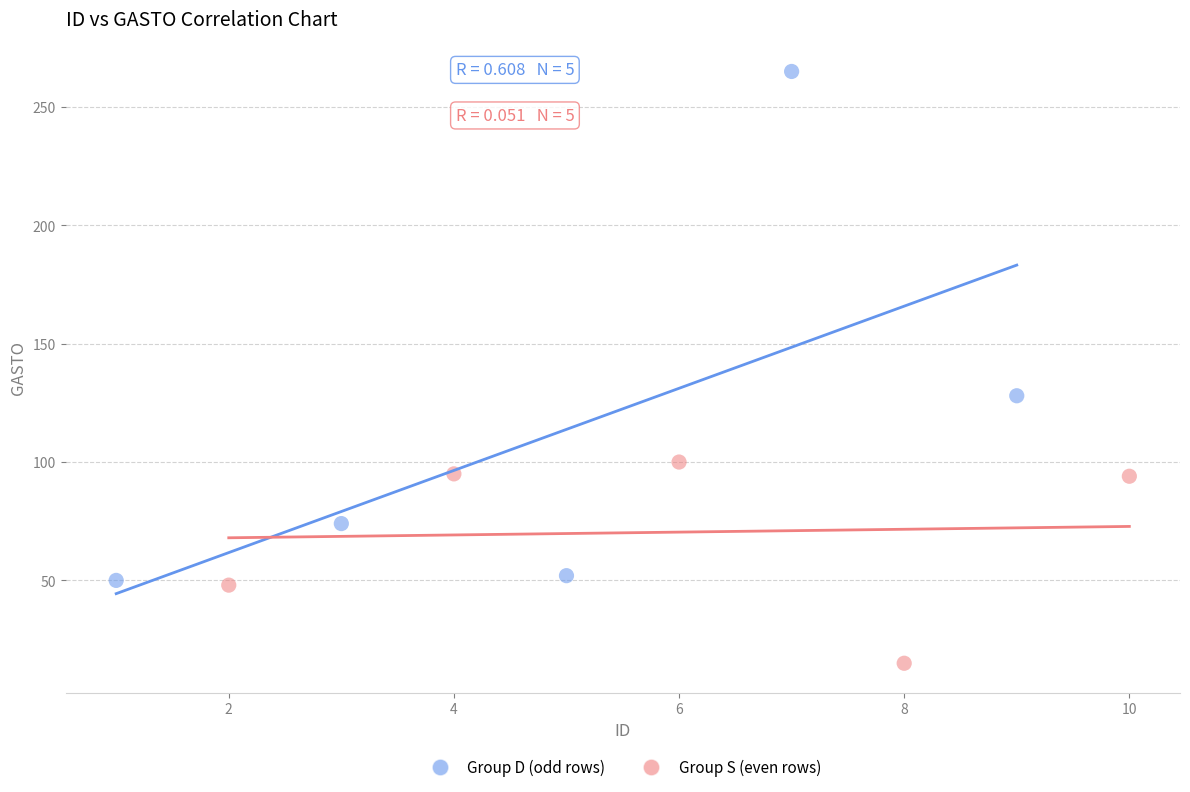

Which series has the largest Y range (max minus min)?

Group D (odd rows)